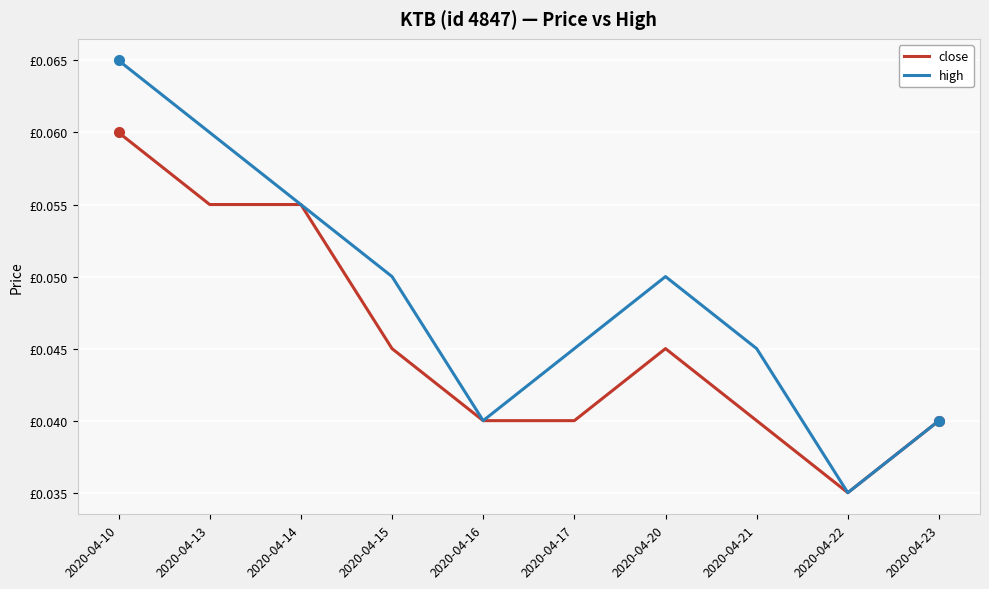

Which category has the lowest value in the close series?

2020-04-22